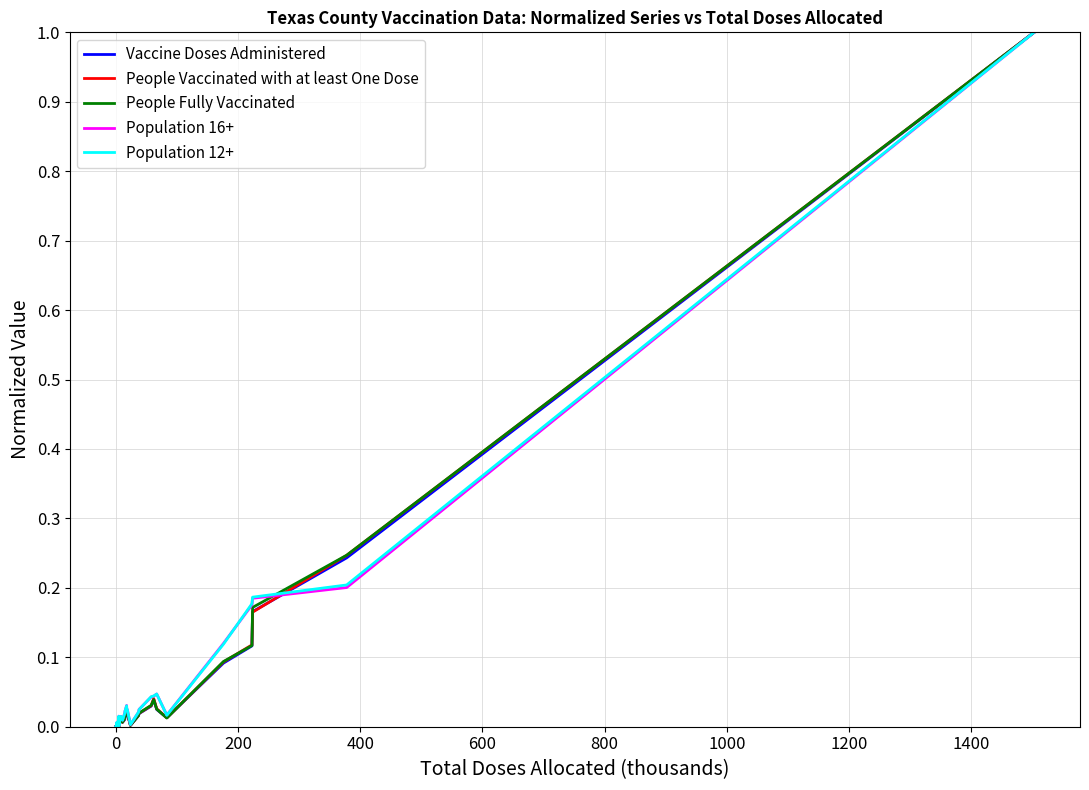

True or false: People Fully Vaccinated and Vaccine Doses Administered intersect in this chart.

True